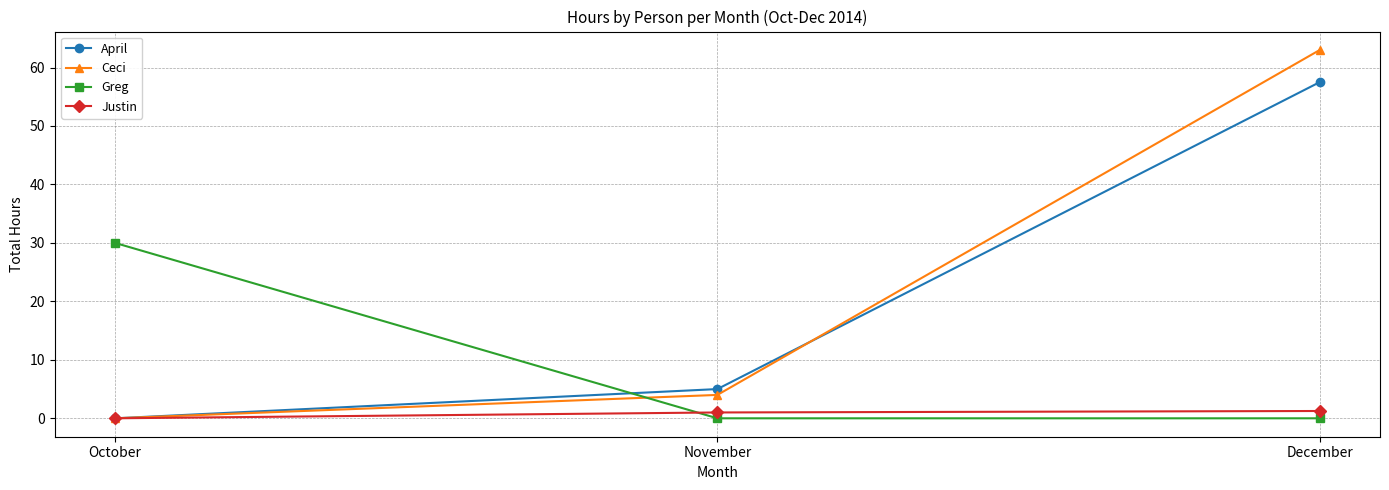

What is the average value of the Justin series?

0.8